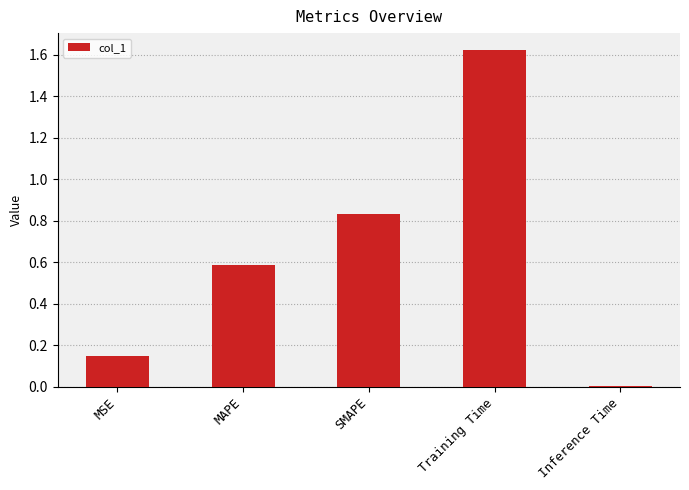

What is the sum of all values?

3.2